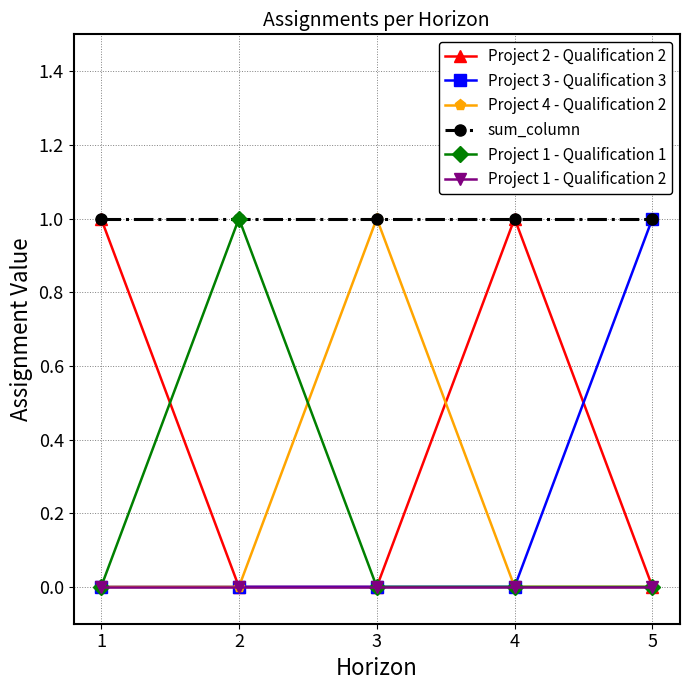

What is the total value across all series at 5?

2